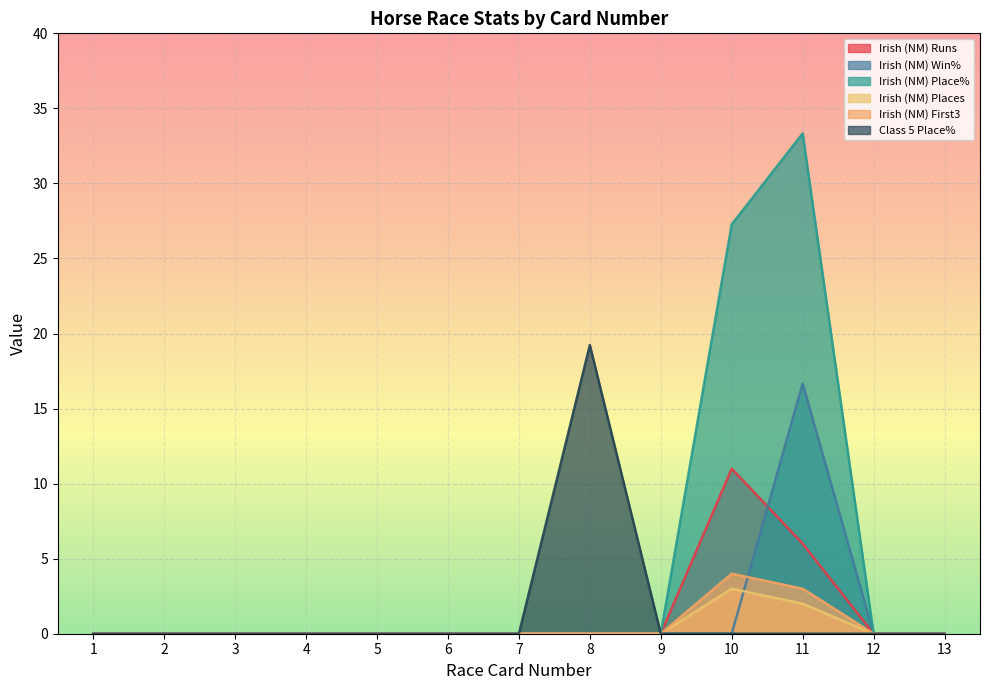

How many lines are shown in the chart?

6